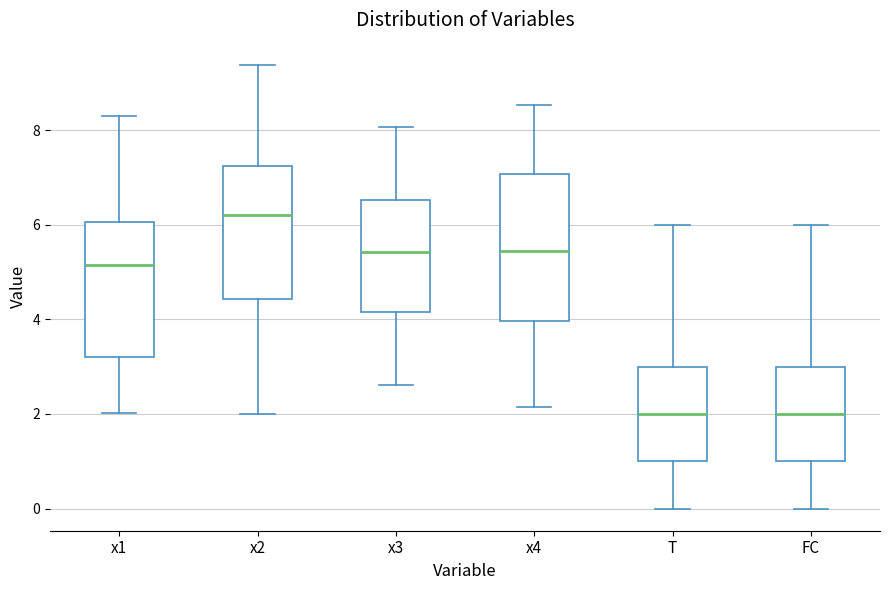

Reading left to right, transcribe this box plot: for each box, give where its median line is, the range the box spans, and where its two whiskers end, as read against the y-axis. The values are not printed on the chart, so give them approximately, as read against the axis.

x1: median 5.2, box 3.2 to 6.0, whiskers 2.0 to 8.4
x2: median 6.2, box 4.4 to 7.2, whiskers 2.0 to 9.4
x3: median 5.4, box 4.2 to 6.6, whiskers 2.6 to 8.0
x4: median 5.4, box 4.0 to 7.0, whiskers 2.2 to 8.6
T: median 2.0, box 1.0 to 3.0, whiskers 0.0 to 6.0
FC: median 2.0, box 1.0 to 3.0, whiskers 0.0 to 6.0